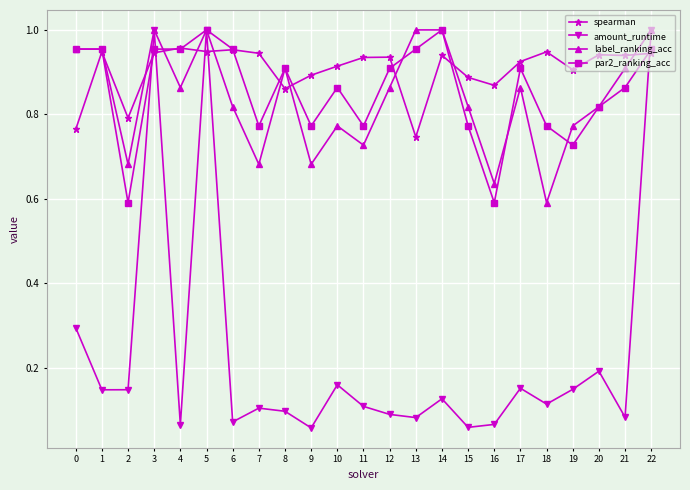

True or false: par2_ranking_acc and label_ranking_acc cross at least once.

True